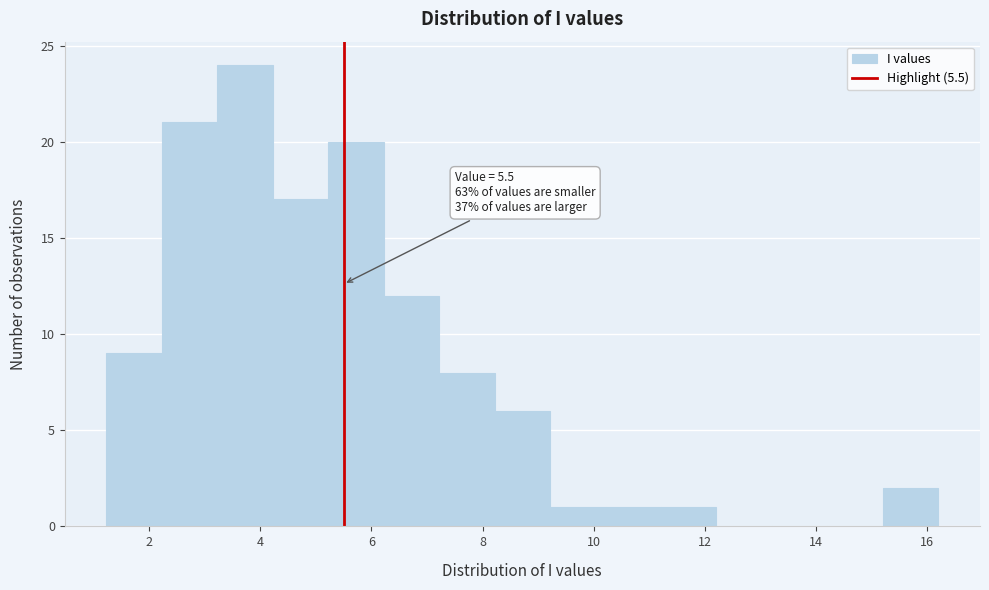

Which range on the x-axis has the tallest bar?

3.2 to 4.2